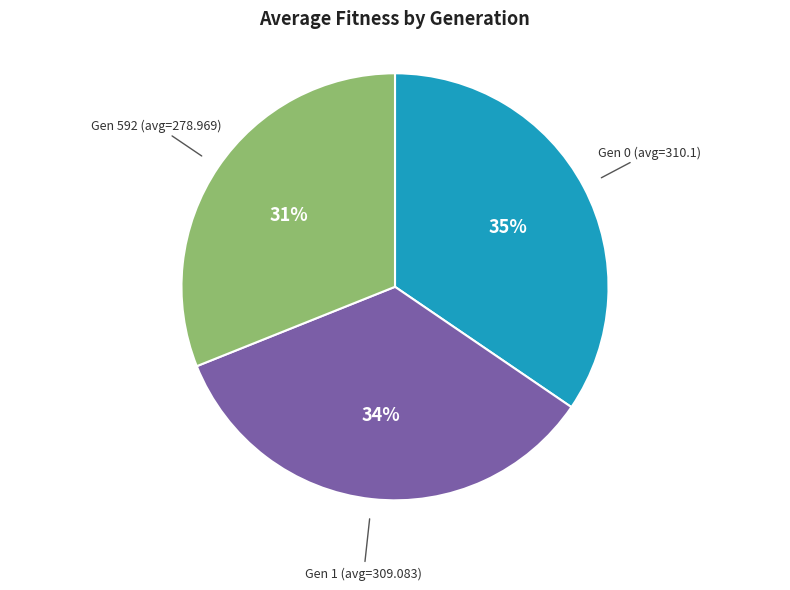

What is the smallest slice in the pie chart?

Gen 592 (avg=278.969)